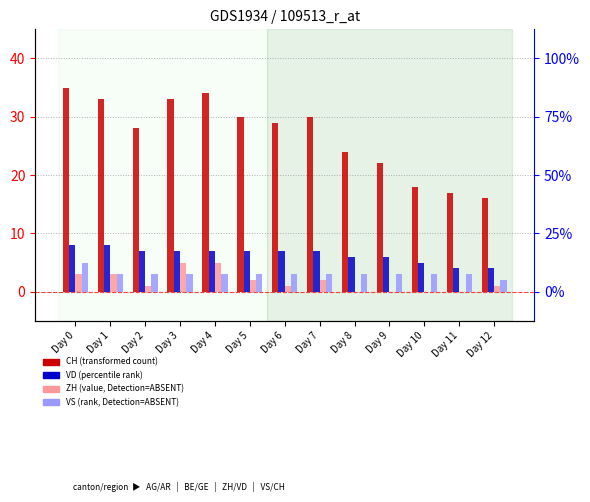

List the series in order of their peak value, highest first.

CH, VD, ZH, VS